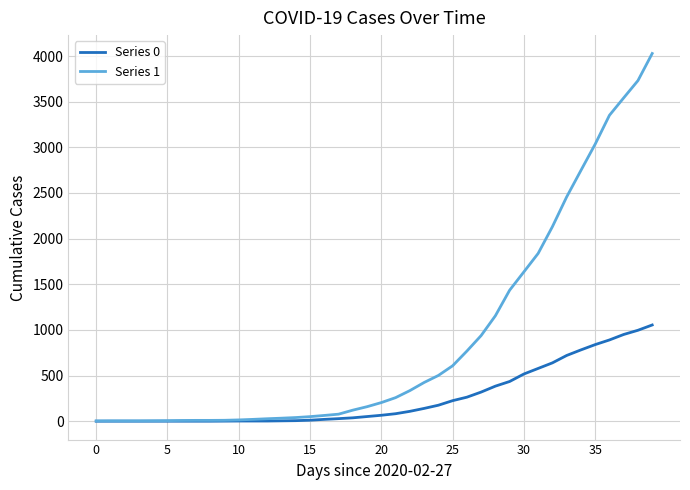

List the series in order of their overall mean, lowest first.

Series 0, Series 1